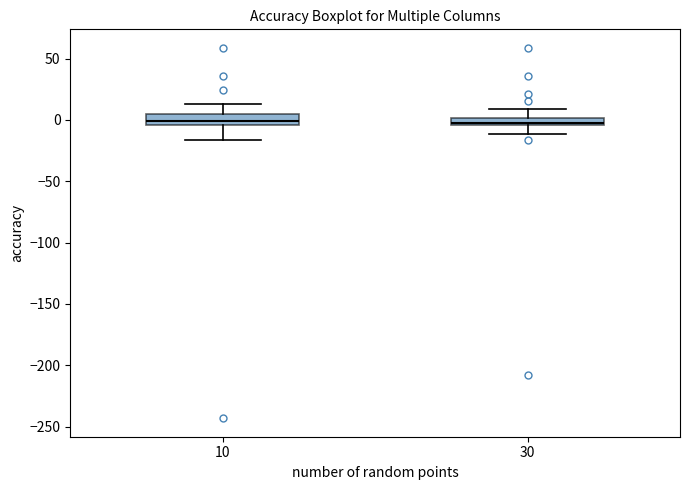

Where does the upper whisker of the box at x = 30 end on the y-axis? The values are not printed on the chart, so give them approximately, as read against the axis.

10